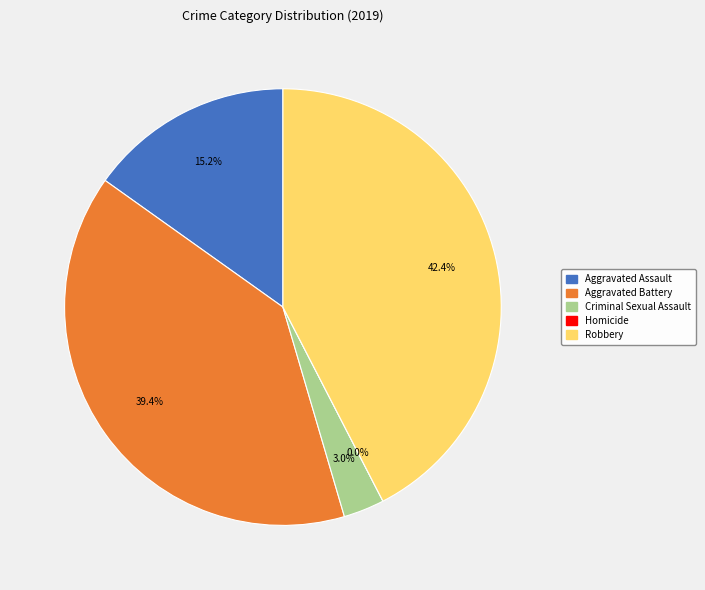

Which slice is the largest?

Robbery